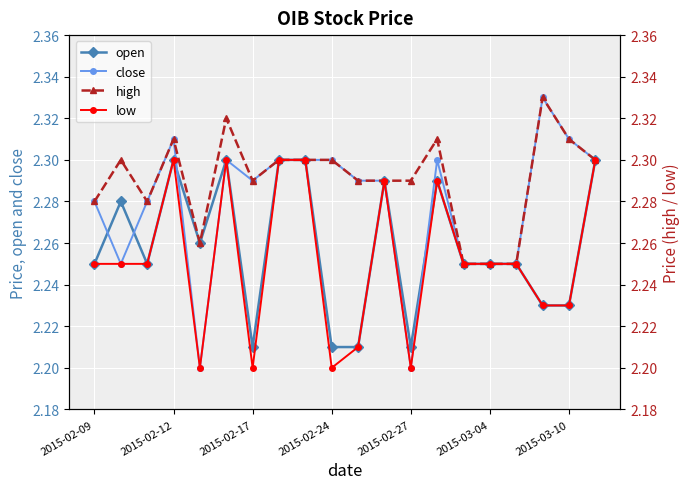

At which category does close reach its first local peak?

2015-02-12